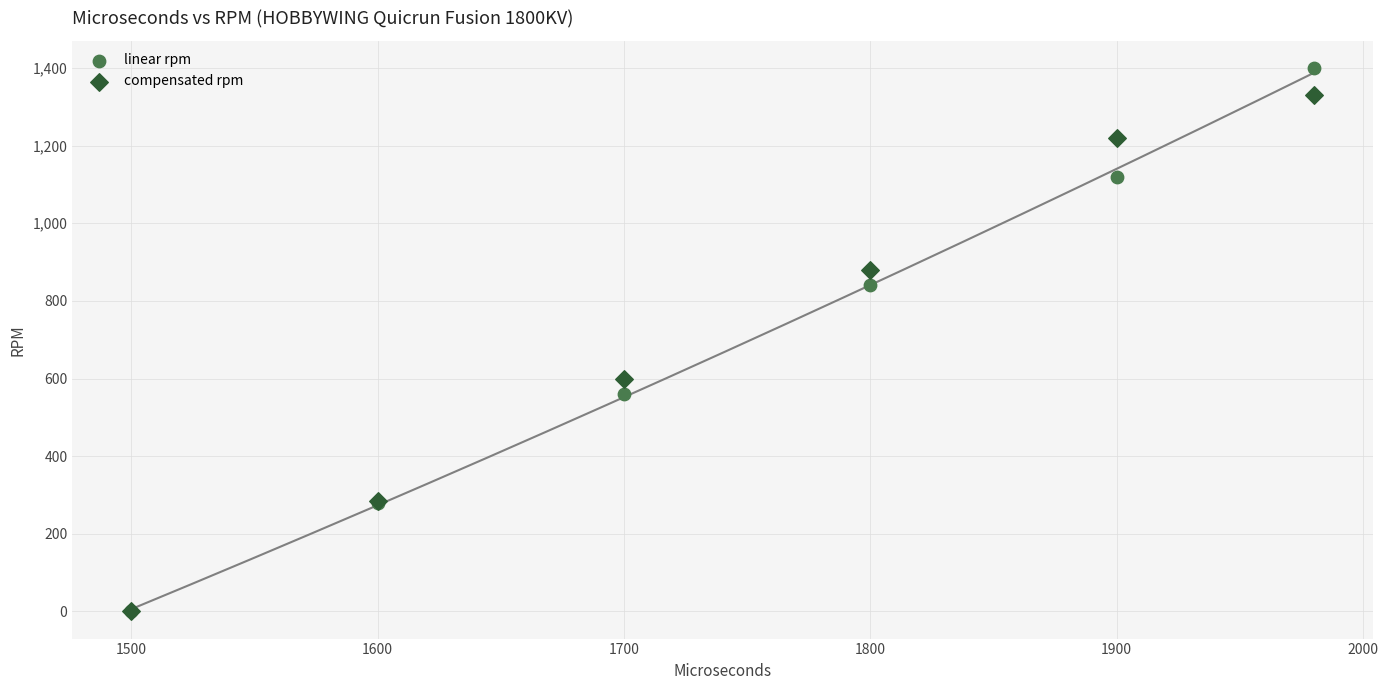

In the linear rpm series, what Y value is closest to 700?

560